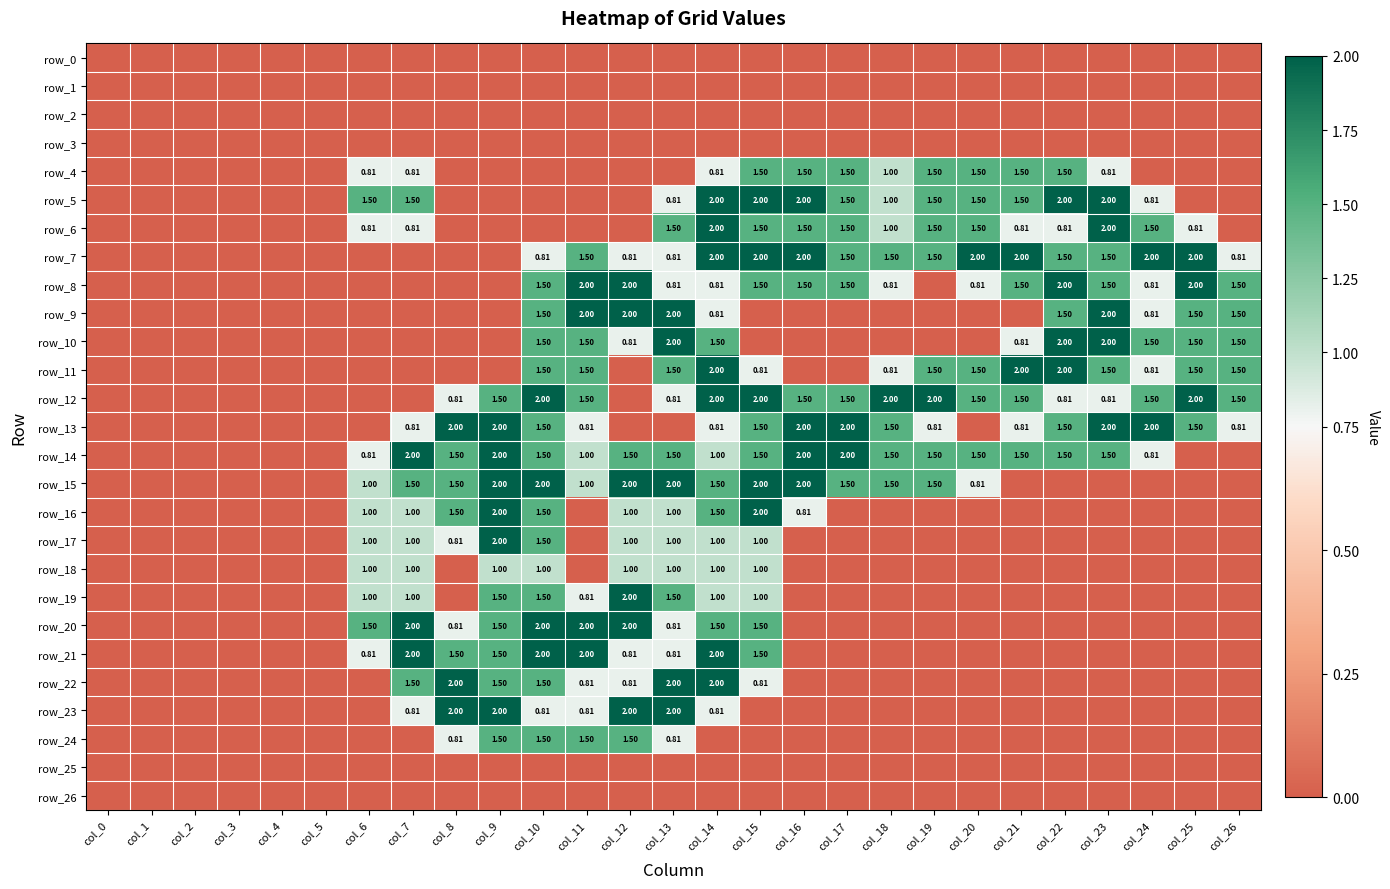

How many values in the row_6 series exceed 0?

15